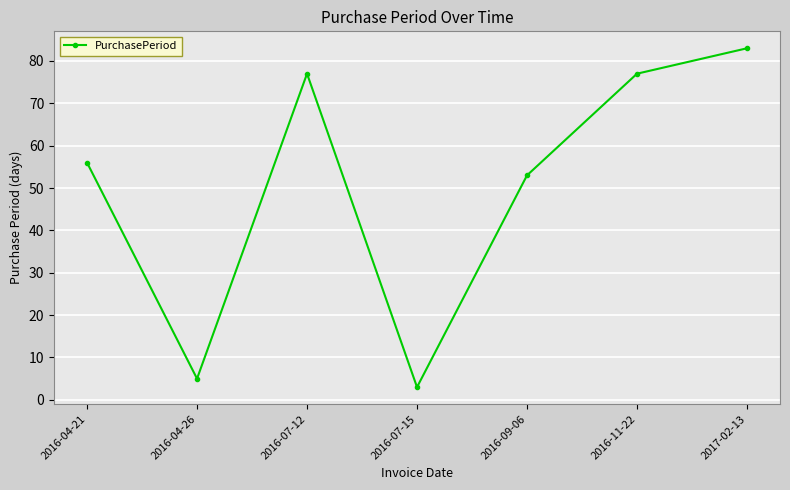

How many interior local valleys (lower than both neighbors) does the data have?

2